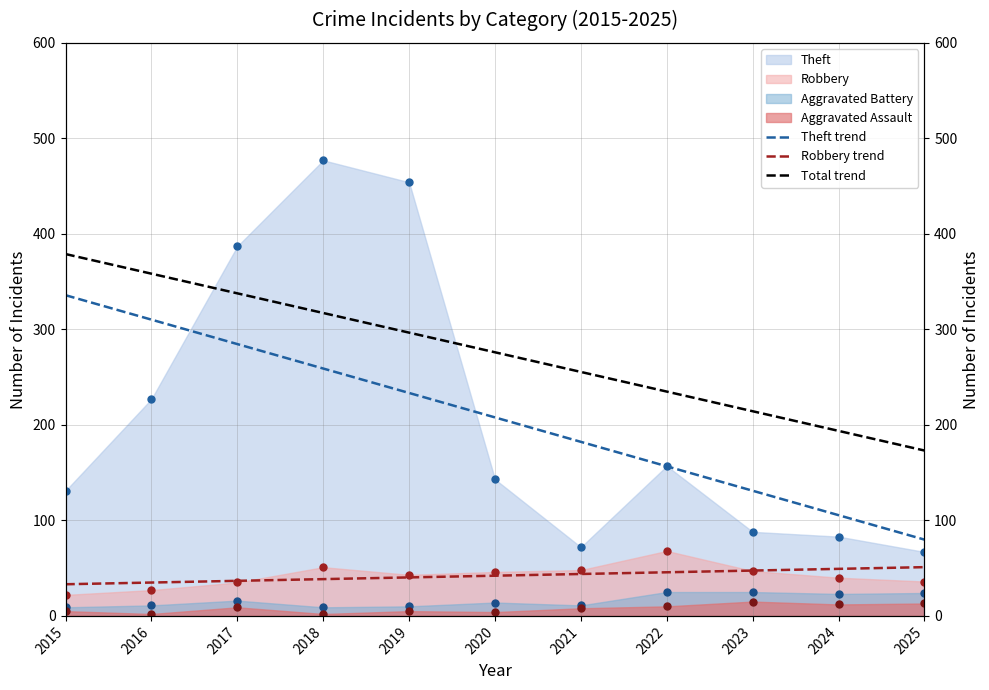

Reading left to right, list all the values displayed in this chart.

Aggravated Assault: 2015=5	2016=2	2017=9	2018=2	2019=5	2020=4	2021=8	2022=10	2023=15	2024=12	2025=13
Aggravated Battery: 2015=9	2016=11	2017=16	2018=9	2019=10	2020=14	2021=11	2022=25	2023=25	2024=23	2025=24
Robbery: 2015=22	2016=27	2017=35	2018=51	2019=43	2020=46	2021=48	2022=68	2023=47	2024=40	2025=36
Theft: 2015=131	2016=227	2017=387	2018=477	2019=454	2020=143	2021=72	2022=157	2023=88	2024=83	2025=67